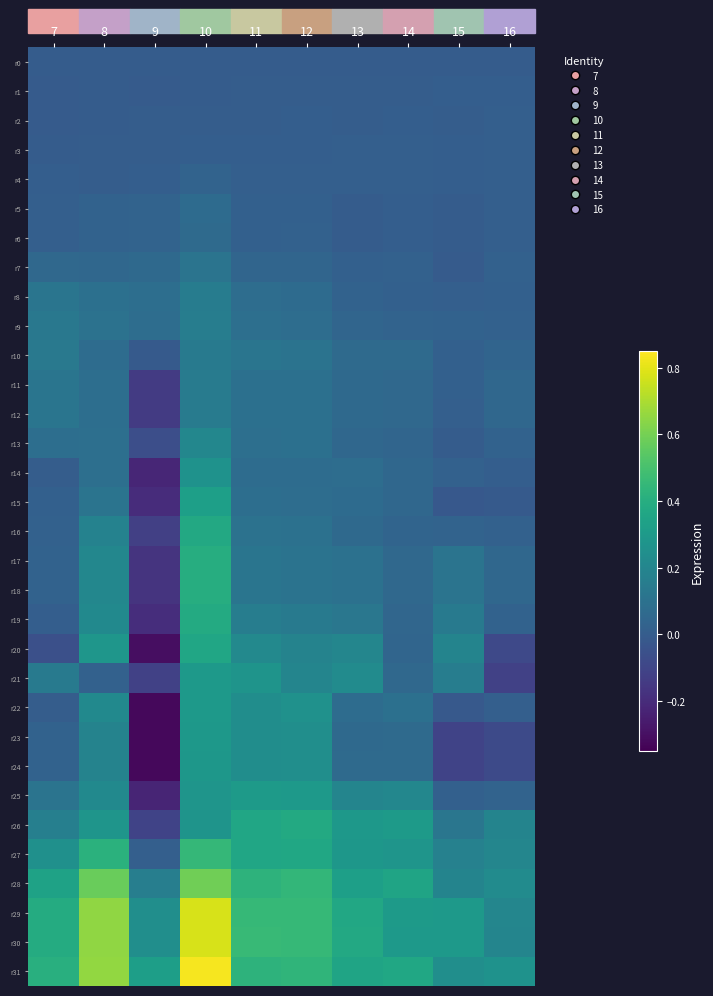

Count the number of categories in the chart.

10